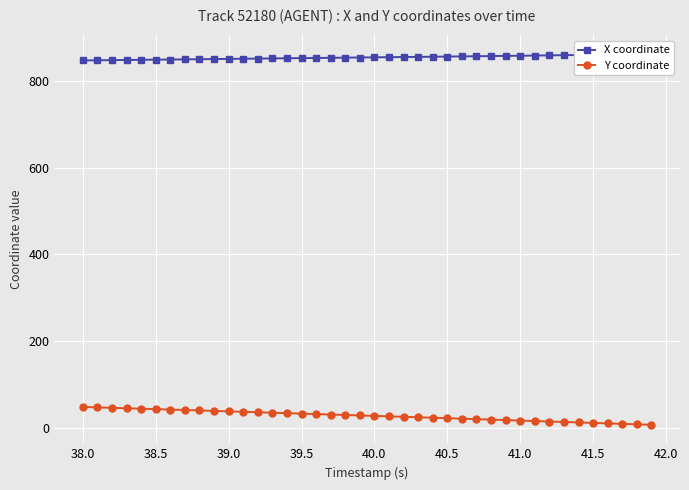

Which series has the largest total across all categories?

X coordinate